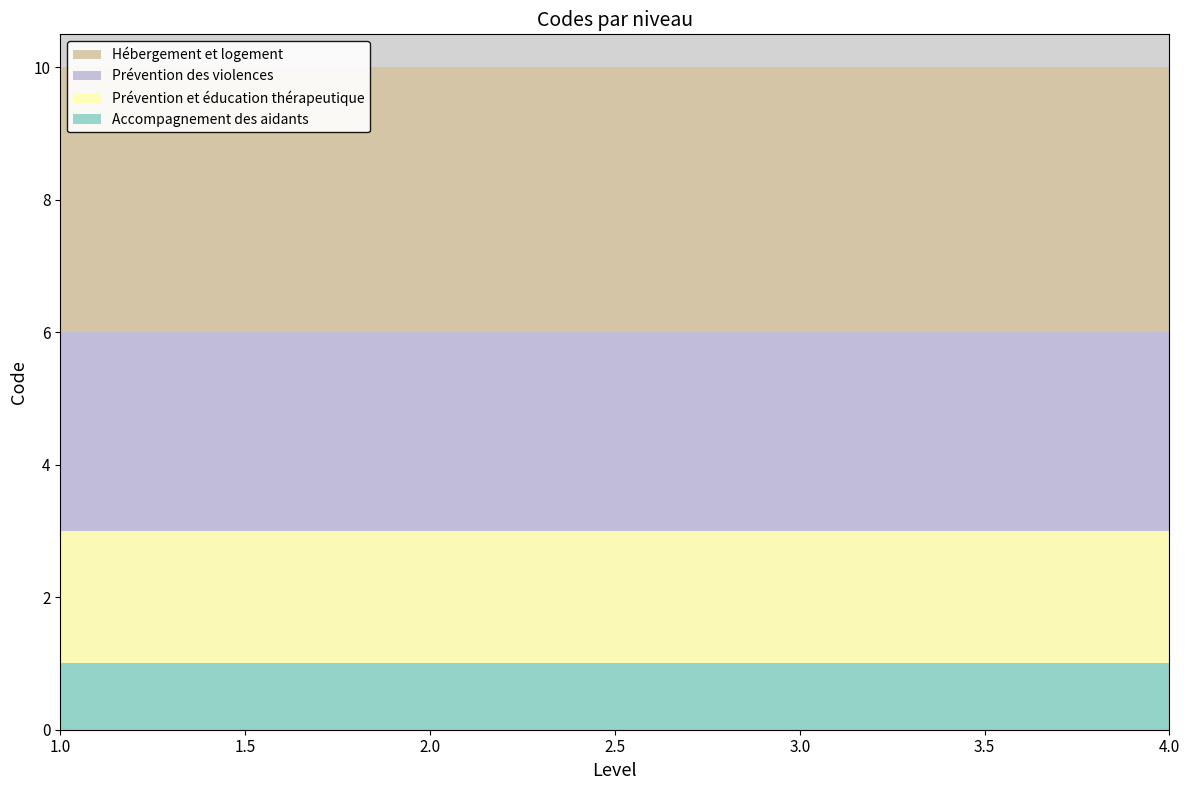

Reading left to right, list all the values displayed in this chart.

Accompagnement des aidants: 1	1	1	1
Prévention et éducation thérapeutique: 2	2	2	2
Prévention des violences: 3	3	3	3
Hébergement et logement: 4	4	4	4